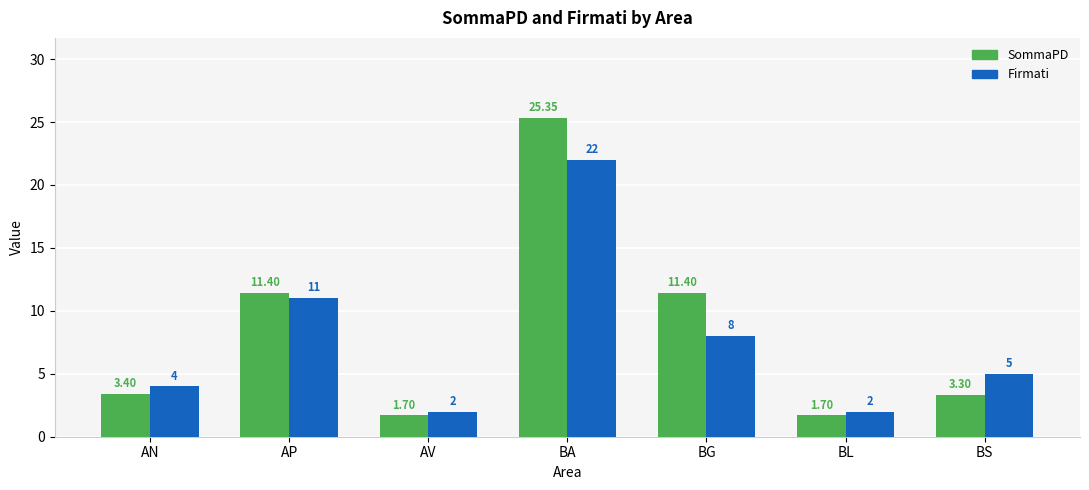

The SommaPD series shows 17.0 at AP. True or false?

False